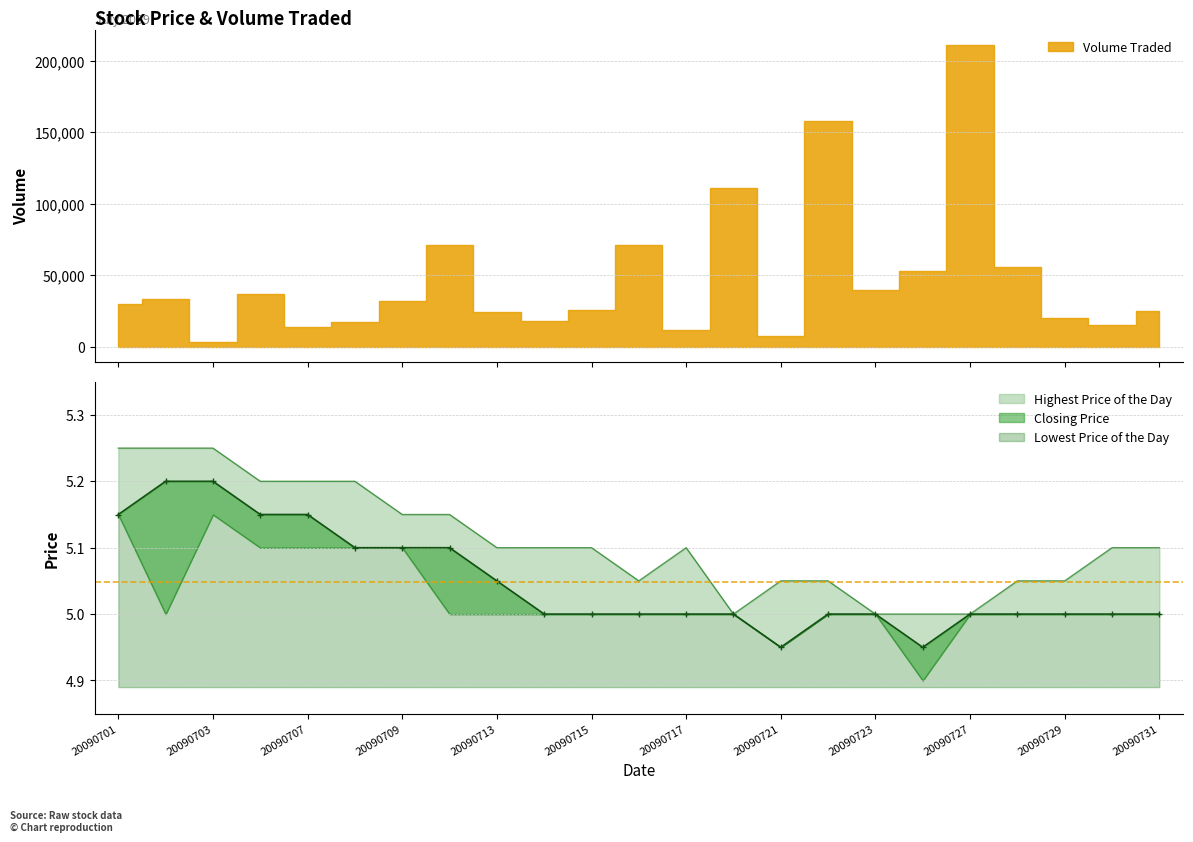

Reading left to right, extract all data points from this chart.

Highest Price of the Day: 5.2	5.2	5.2	5.2	5.2	5.2	5.2	5.2	5.1	5.1	5.1	5.0	5.1	5.0	5.0	5.0	5.0	5.0	5.0	5.0	5.0	5.1	5.1
Closing Price: 5.2	5.2	5.2	5.2	5.2	5.1	5.1	5.1	5.0	5.0	5.0	5.0	5.0	5.0	5.0	5.0	5.0	5.0	5.0	5.0	5.0	5.0	5.0